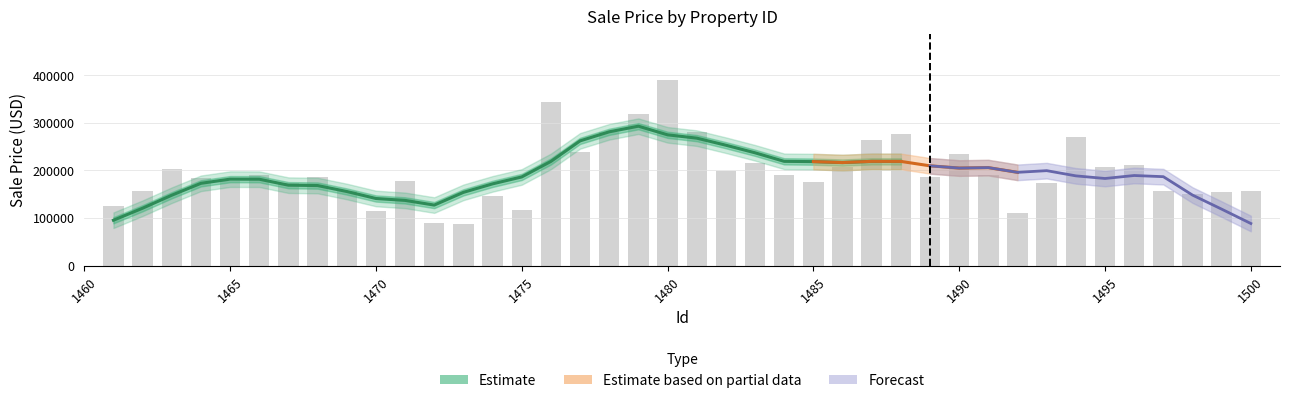

Is it true that the value at 1498 is 65218.8?

False